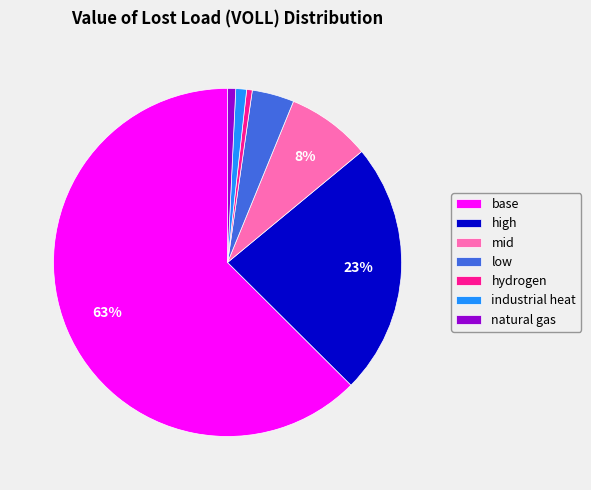

Which category accounts for the majority?

base